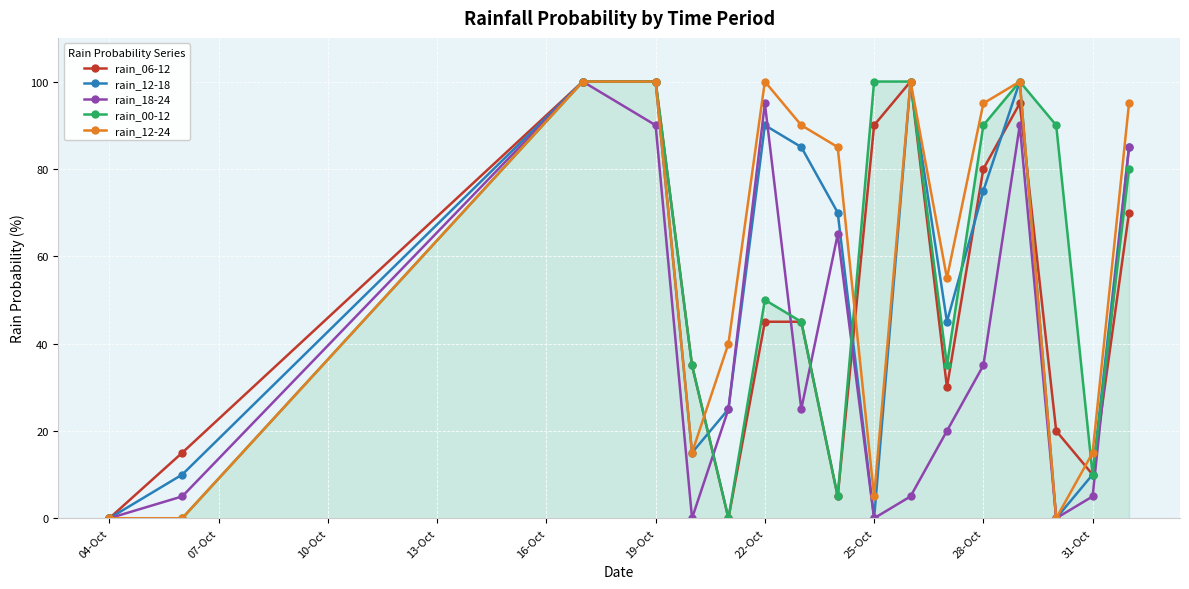

In rain_18-24, how many points are higher than both neighbors (excluding endpoints)?

4